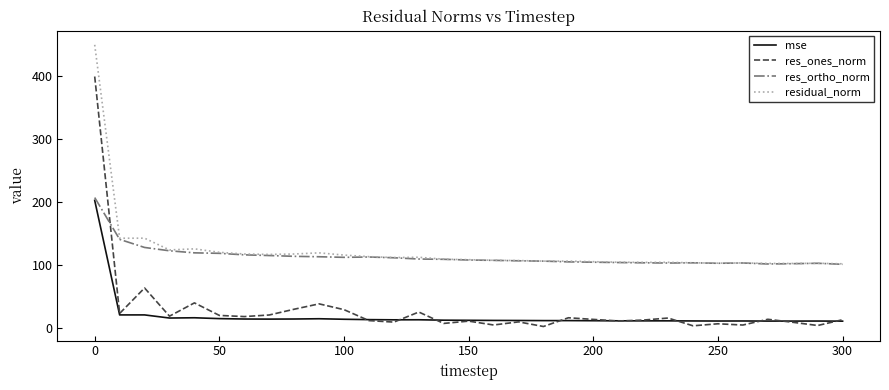

What is the highest value of the mse series?

202.5